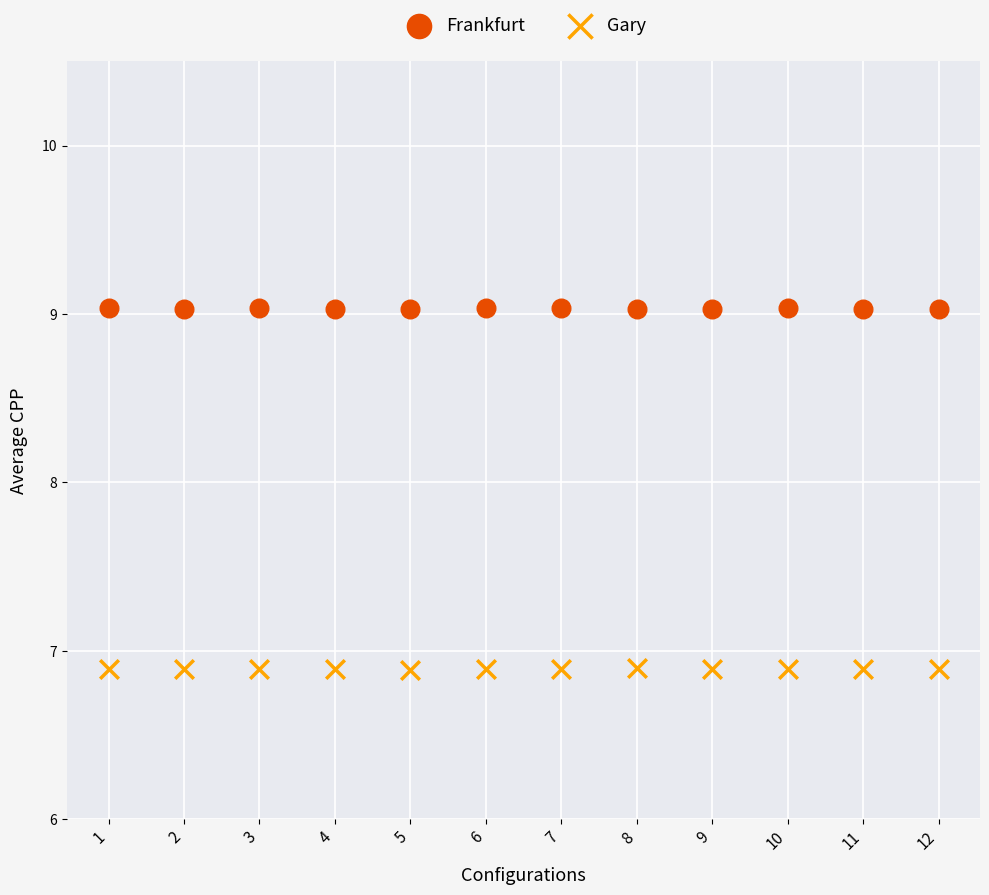

Which series reaches the maximum Y coordinate?

Frankfurt